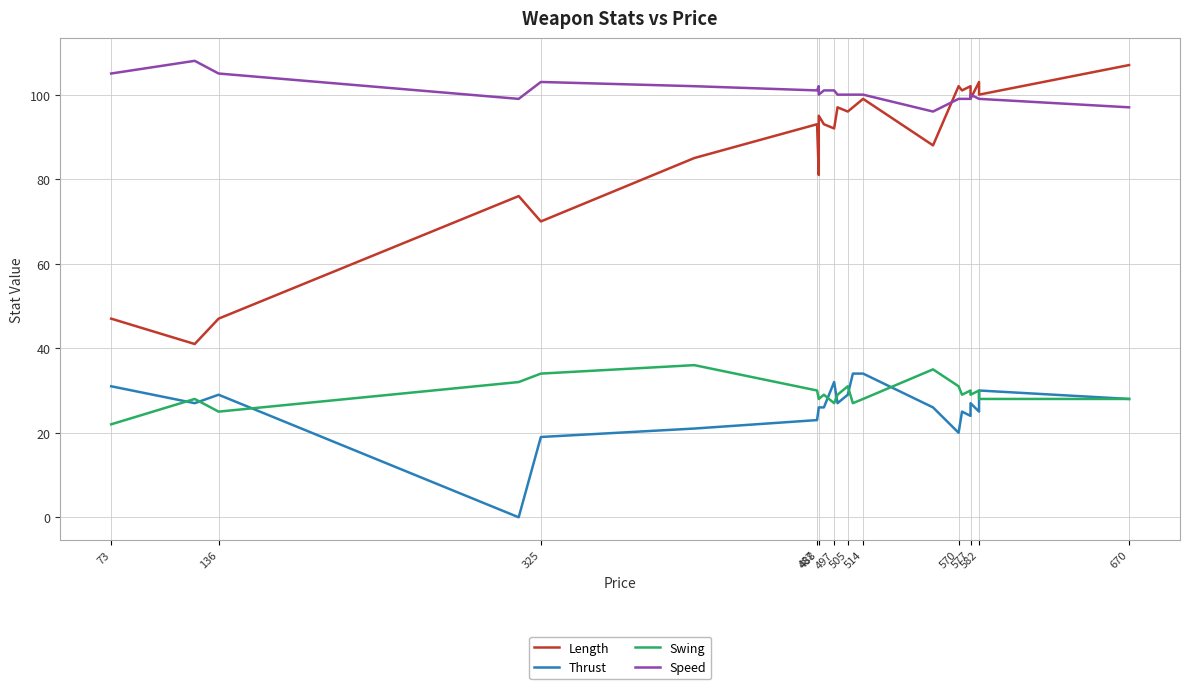

Which series has the widest spread of values?

Length